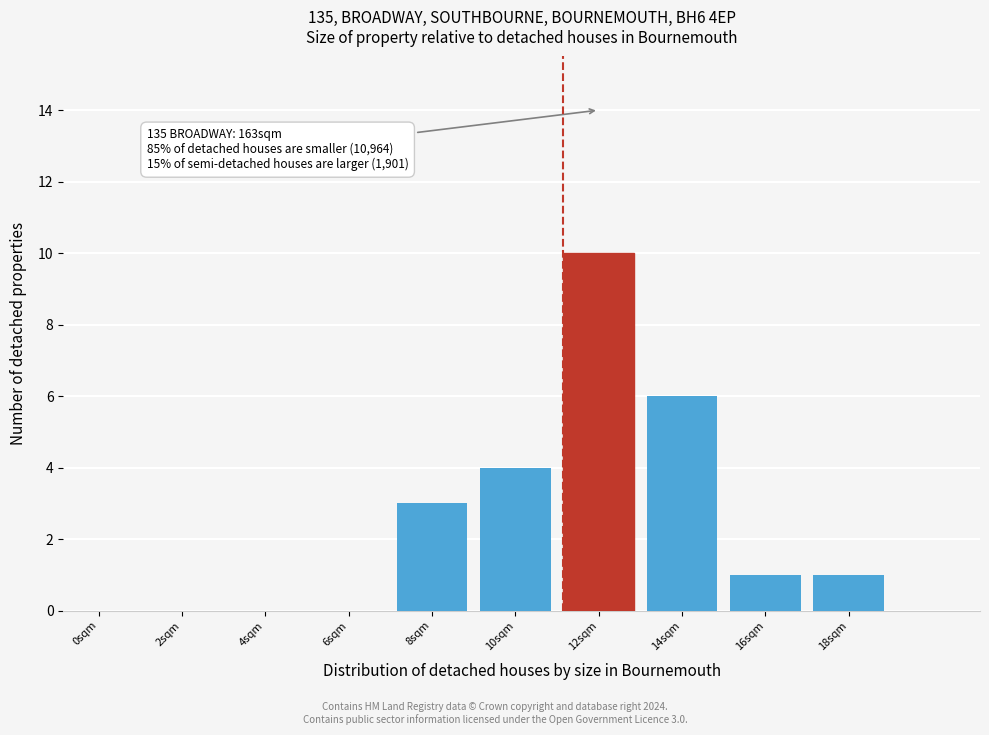

Reading right to left, list all the values displayed in this chart.

18sqm=1	16sqm=1	14sqm=6	12sqm=10	10sqm=4	8sqm=3	6sqm=0	4sqm=0	2sqm=0	0sqm=0